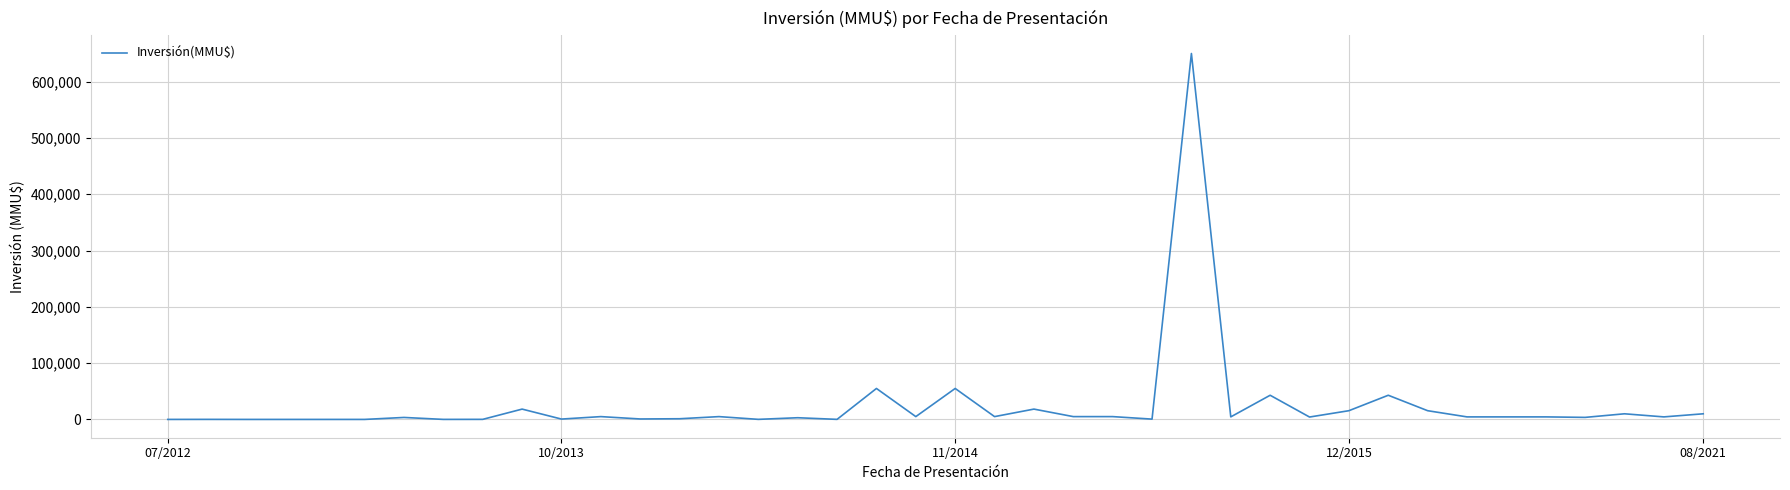

What is the greatest value displayed?

650000